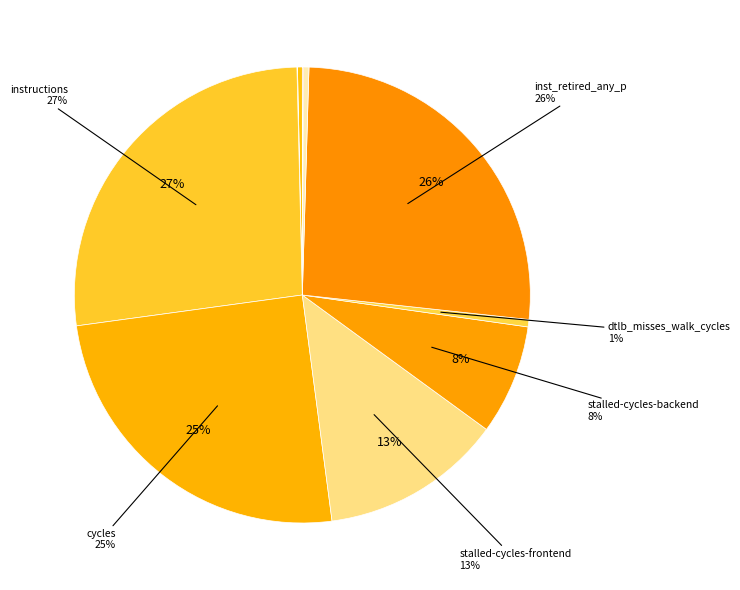

Does any single category account for the majority?

No